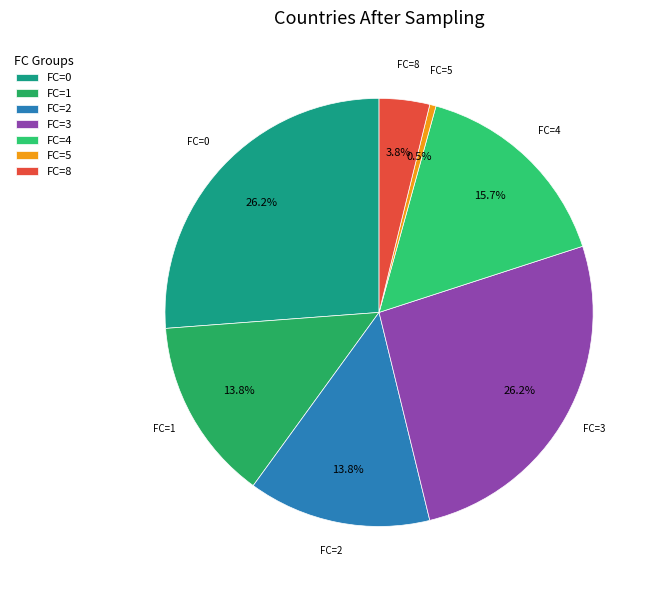

How many segments does this pie chart have?

7